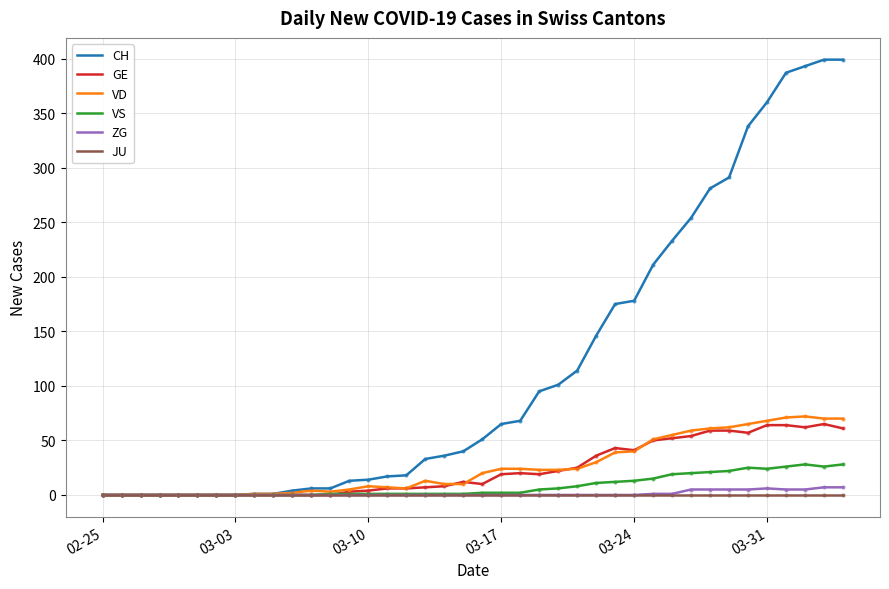

Which series has the largest range (max minus min)?

CH